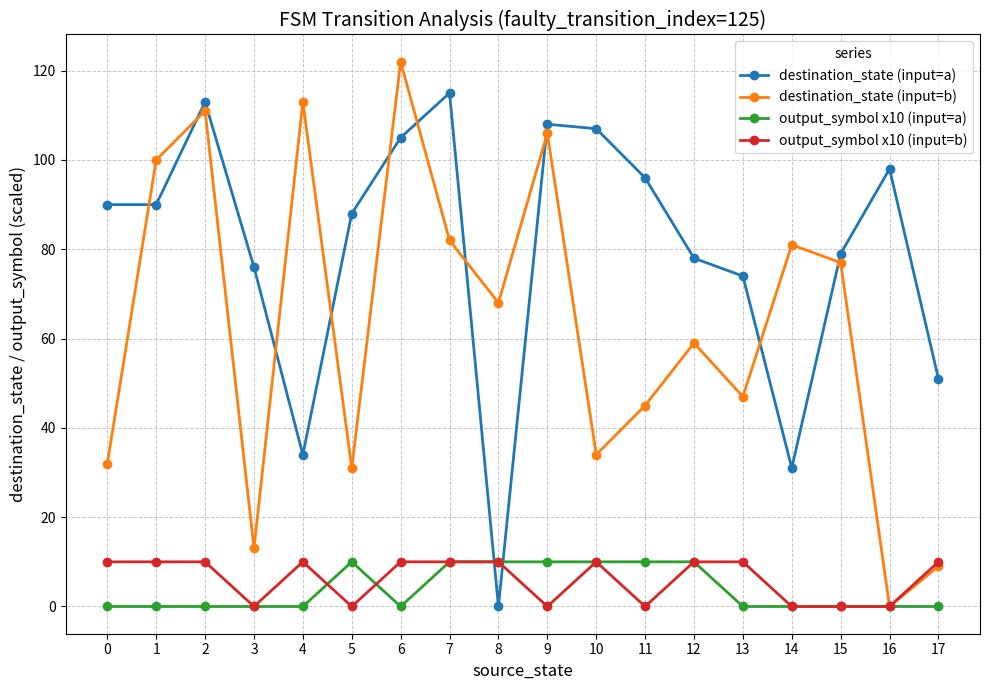

After their last crossing, which series has the higher values: output_symbol x10 (input=a) or destination_state (input=a)?

destination_state (input=a)